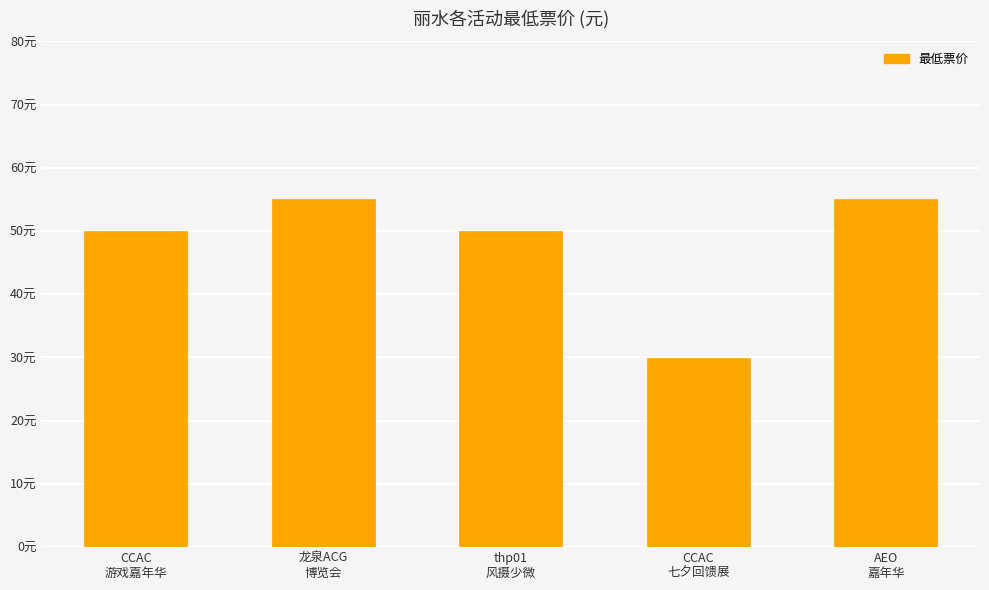

List the labels in order of value, smallest first.

CCAC
七夕回馈展, CCAC
游戏嘉年华, thp01
风摄少微, 龙泉ACG
博览会, AEO
嘉年华